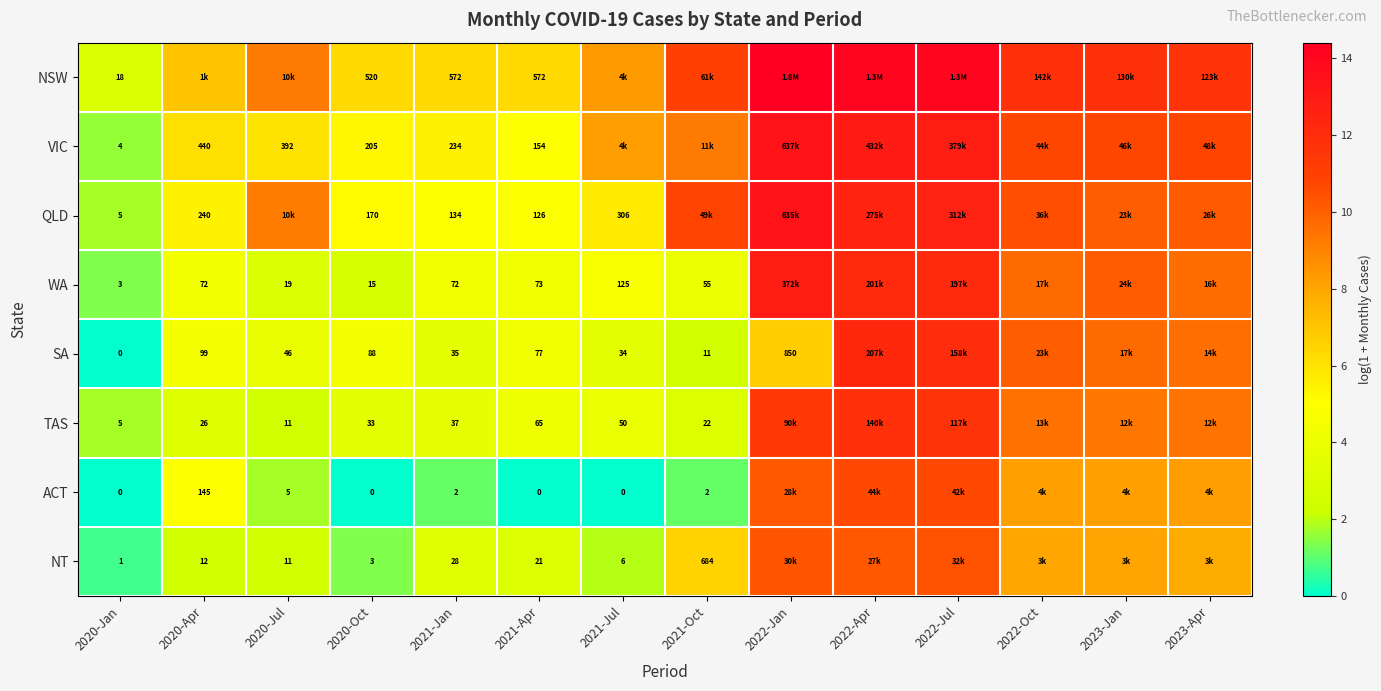

Is the value of NT at 2022-Jan greater than the value of TAS at 2020-Oct?

Yes